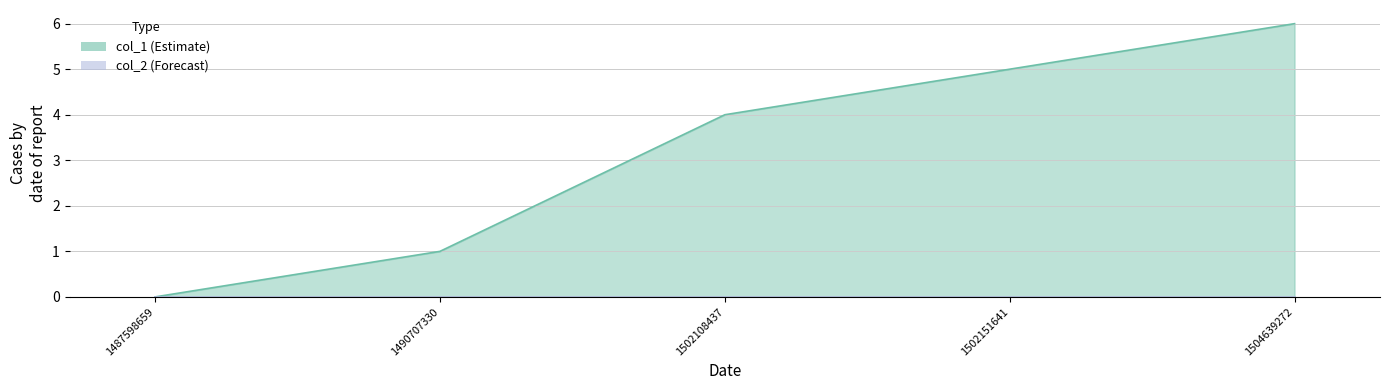

How many data points are above 4?

2